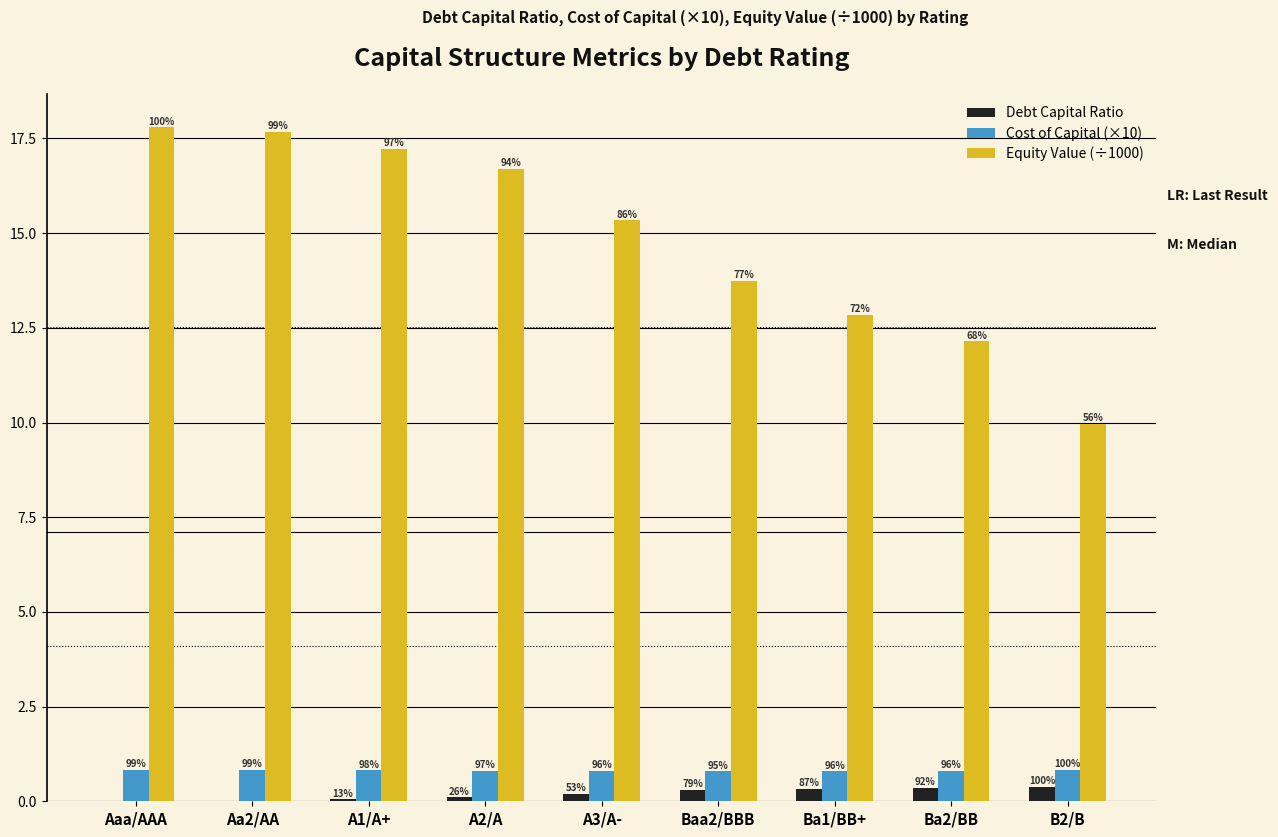

How many Cost of Capital (×10) values are between 0 and 1?

9